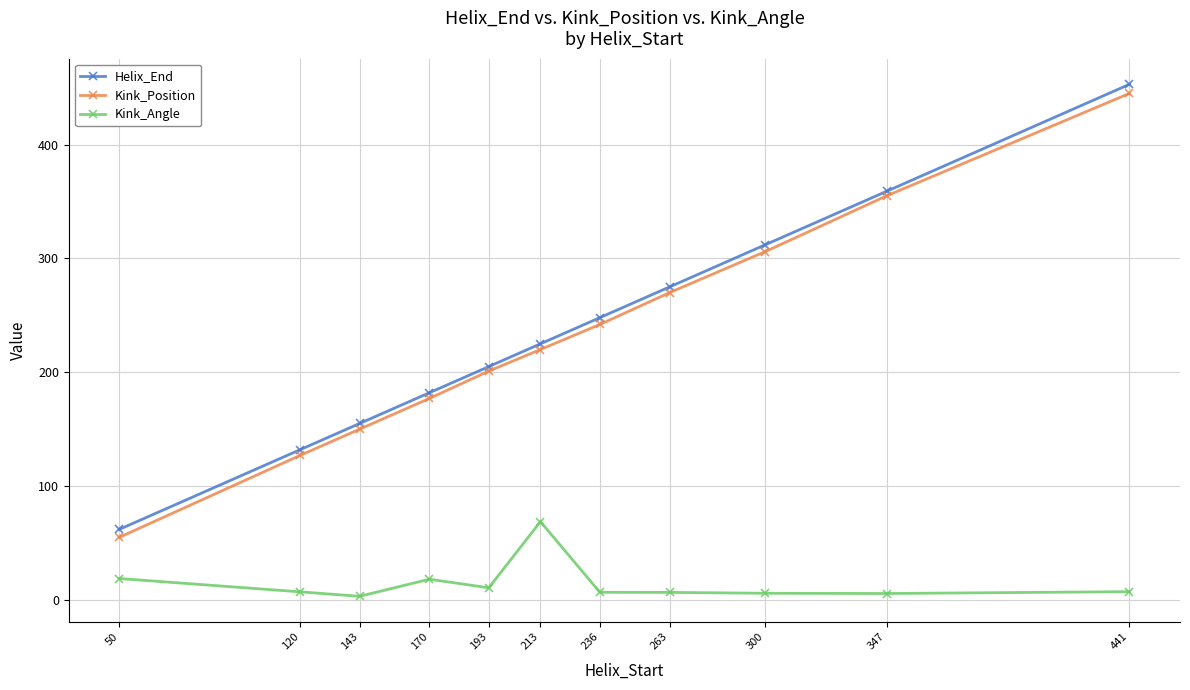

What is the sum of the Kink_Angle values at 263 and 170?

24.8